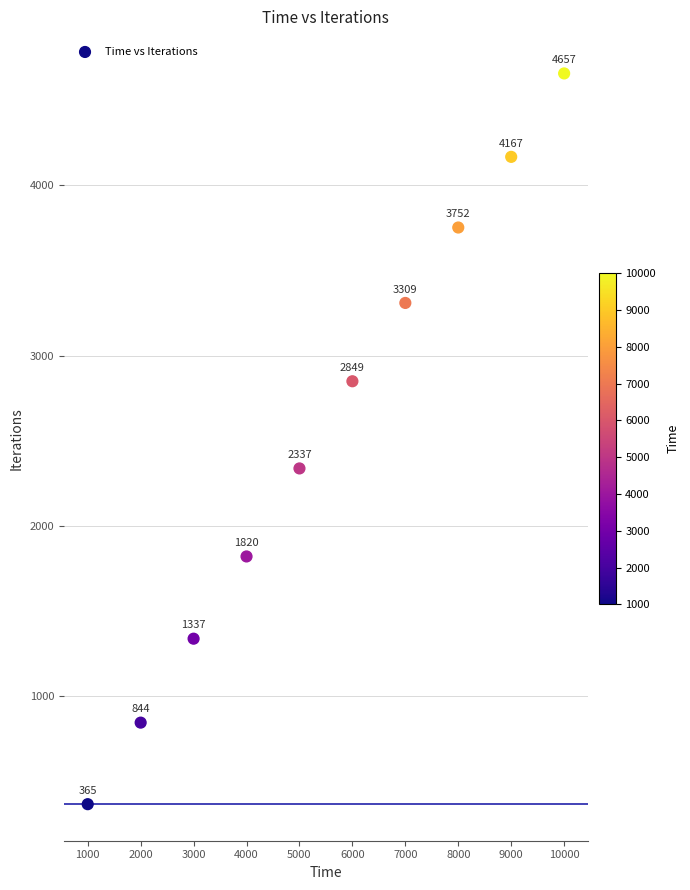

What is the range of X values (max minus min)?

9000